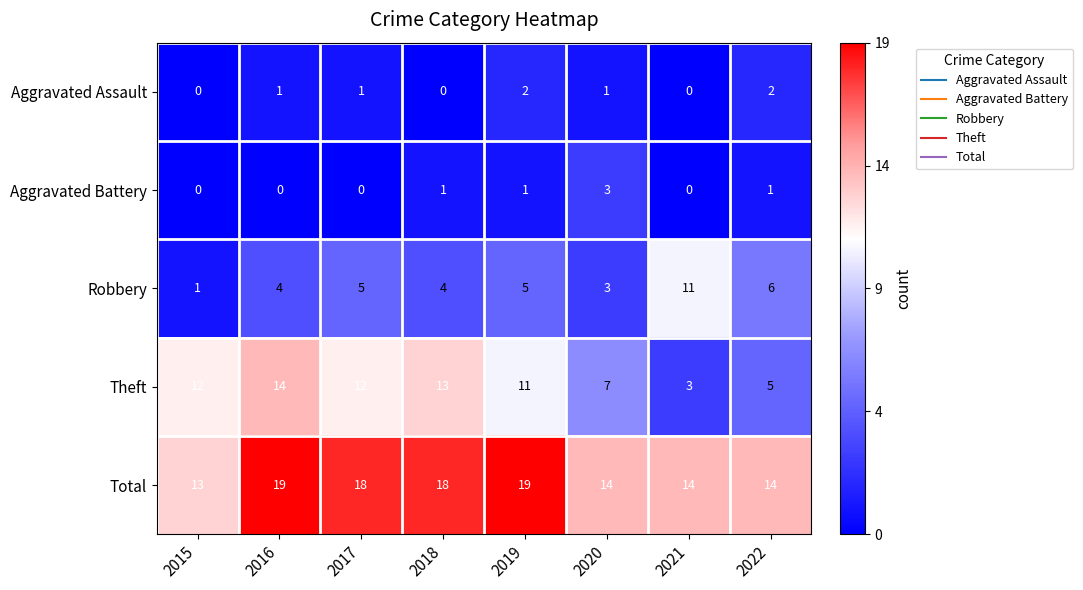

List the series in order of their peak value, highest first.

Total, Theft, Robbery, Aggravated Battery, Aggravated Assault